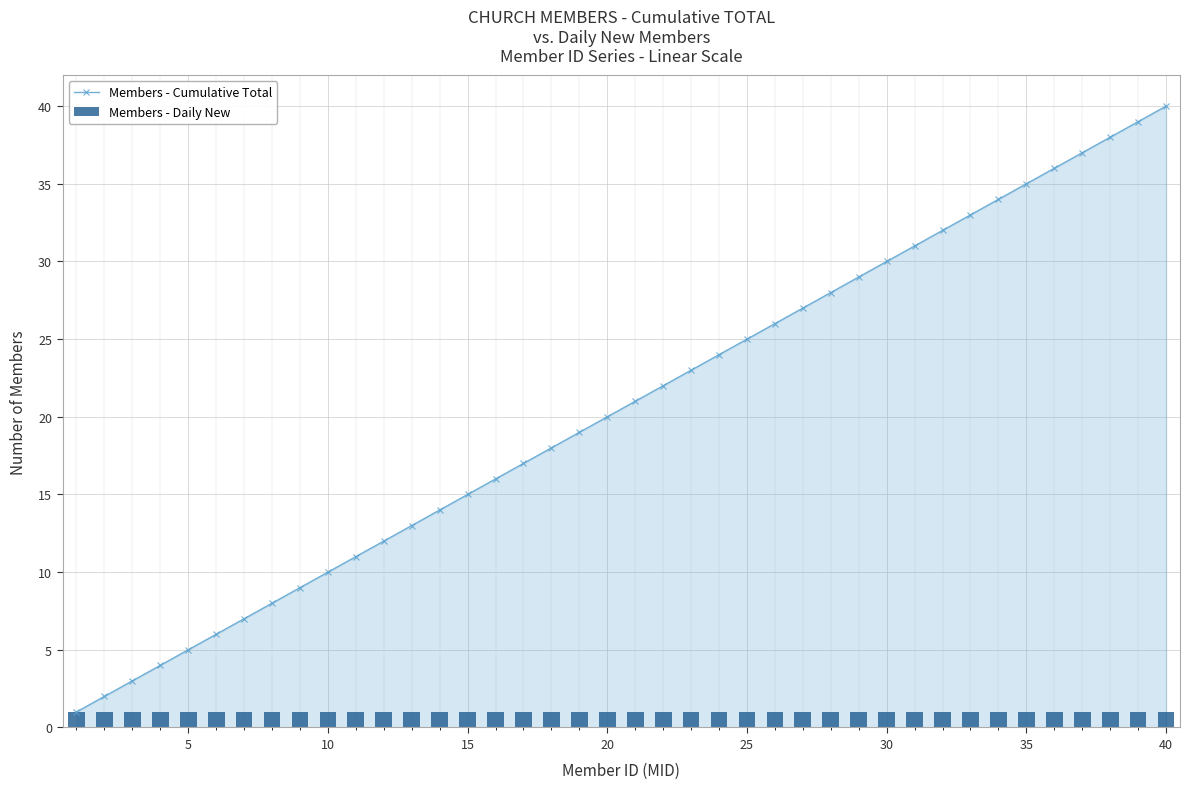

True or false: Members - Cumulative Total has a value of 20 at 15.

False